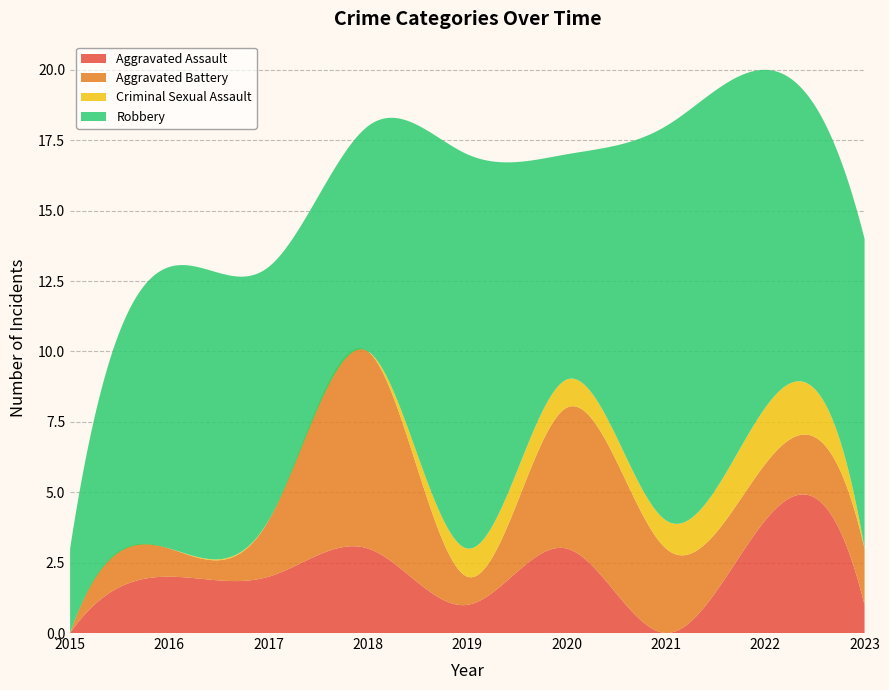

Reading right to left, extract all data points from this chart.

Aggravated Assault: 1	4	0	3	1	3	2	2	0
Aggravated Battery: 2	2	3	5	1	7	2	1	0
Criminal Sexual Assault: 0	2	1	1	1	0	0	0	0
Robbery: 11	12	14	8	14	8	9	10	3